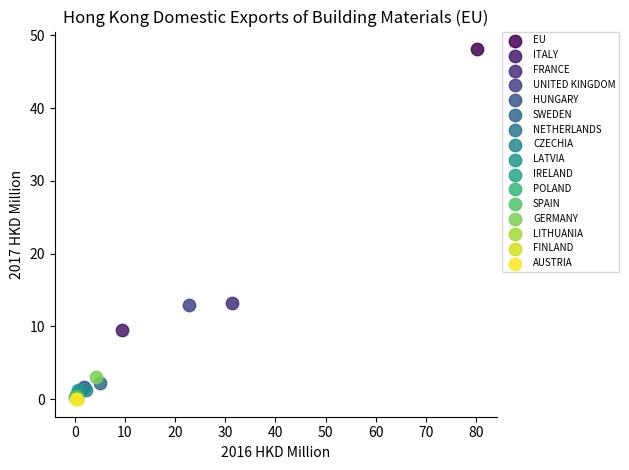

What are all the series names shown in the legend?

EU, ITALY, FRANCE, UNITED KINGDOM, HUNGARY, SWEDEN, NETHERLANDS, CZECHIA, LATVIA, IRELAND, POLAND, SPAIN, GERMANY, LITHUANIA, FINLAND, AUSTRIA